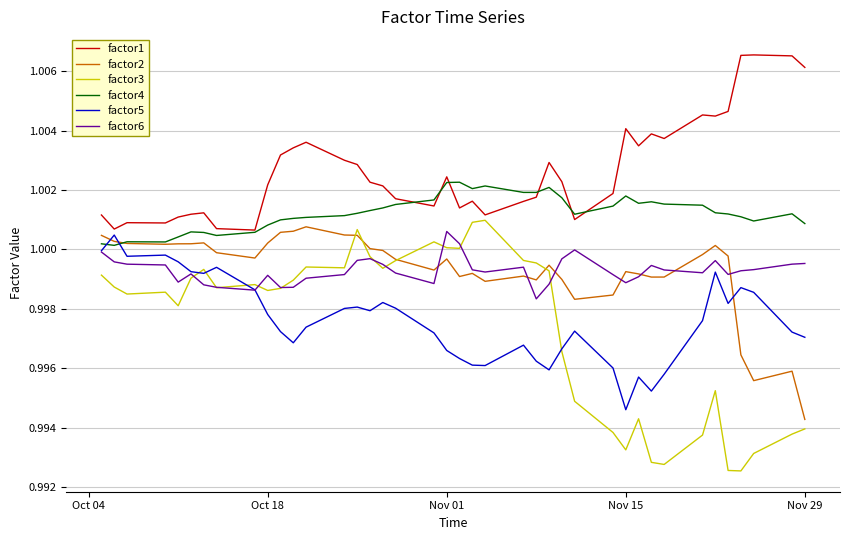

Is this an area chart (filled region under the line)?

No